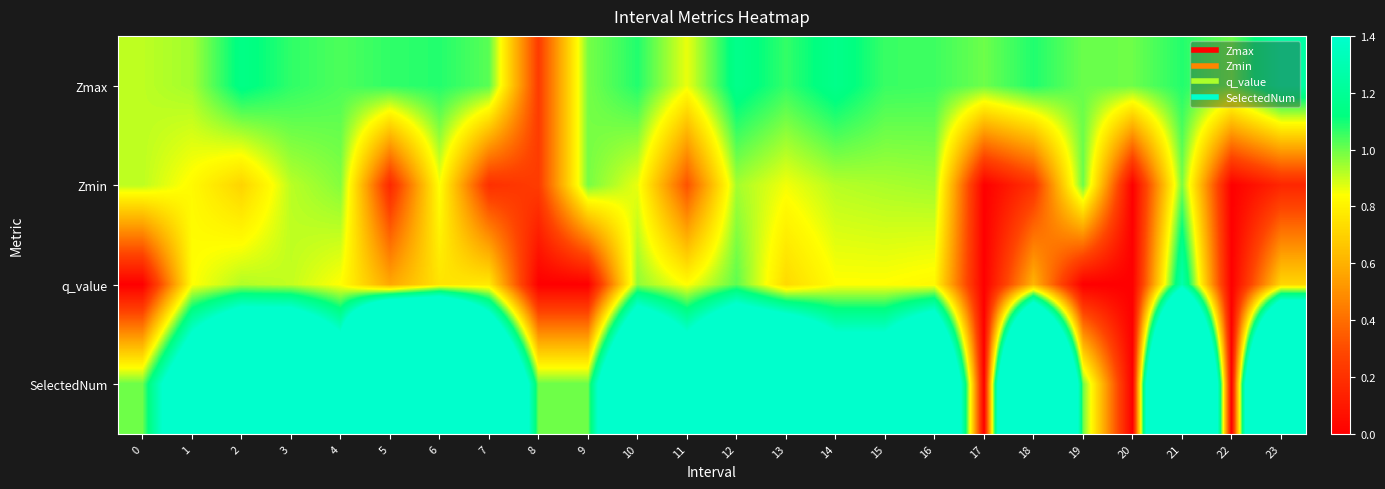

What is the spread (max minus min) of values at 13?

2.3